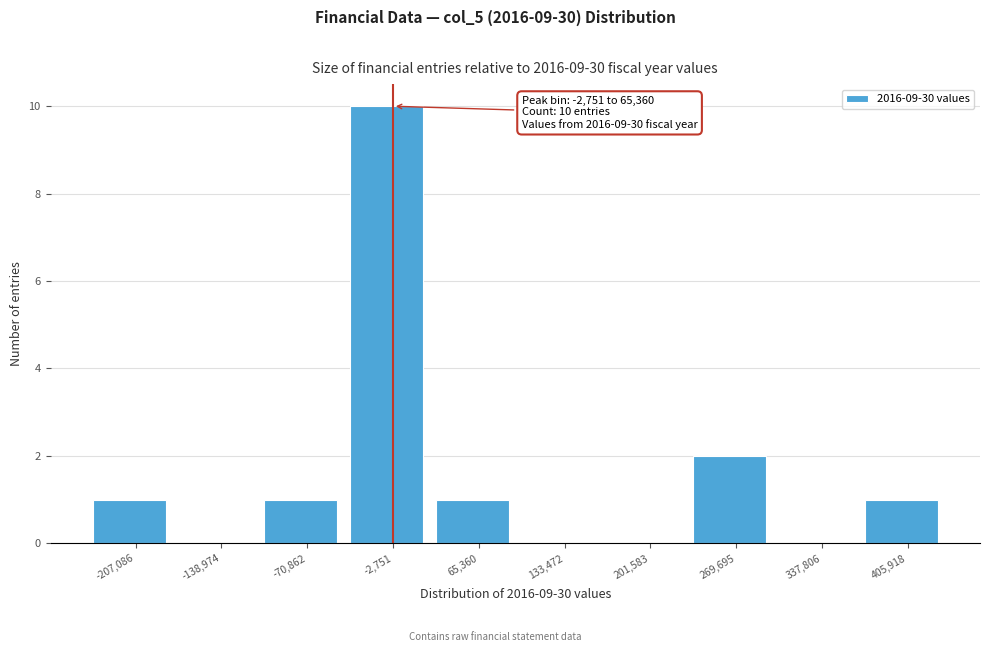

Reading left to right, extract all data points from this chart.

-207,086=1	-138,974=0	-70,862=1	-2,751=10	65,360=1	133,472=0	201,583=0	269,695=2	337,806=0	405,918=1